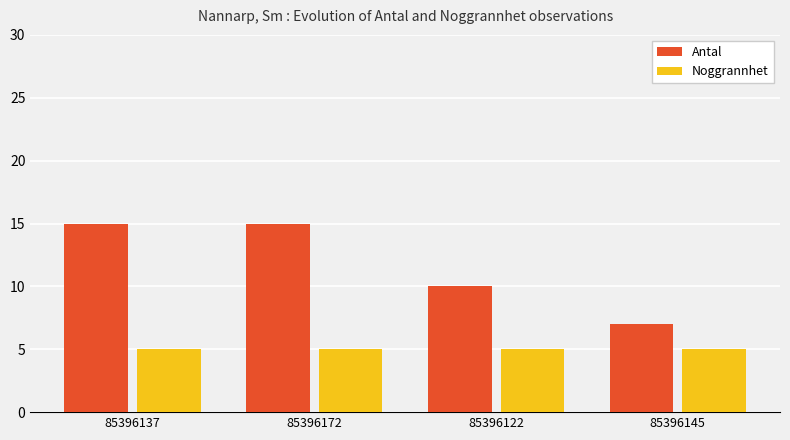

Does the chart contain stacked bars?

No